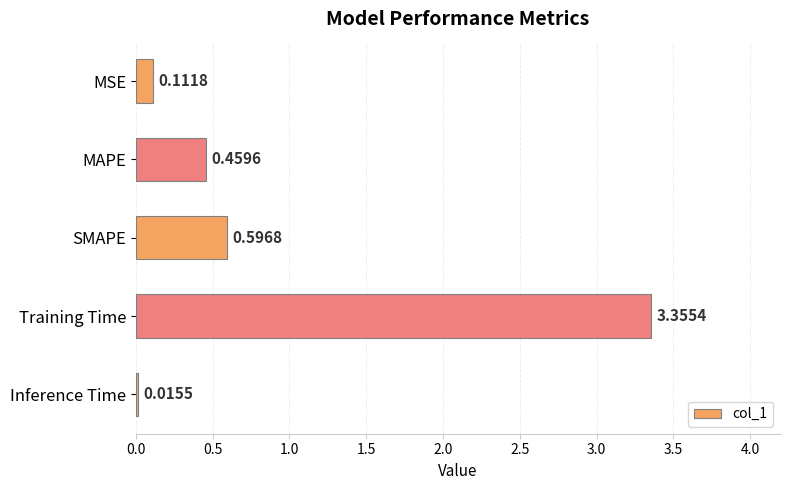

What is the sum of all values?

4.5